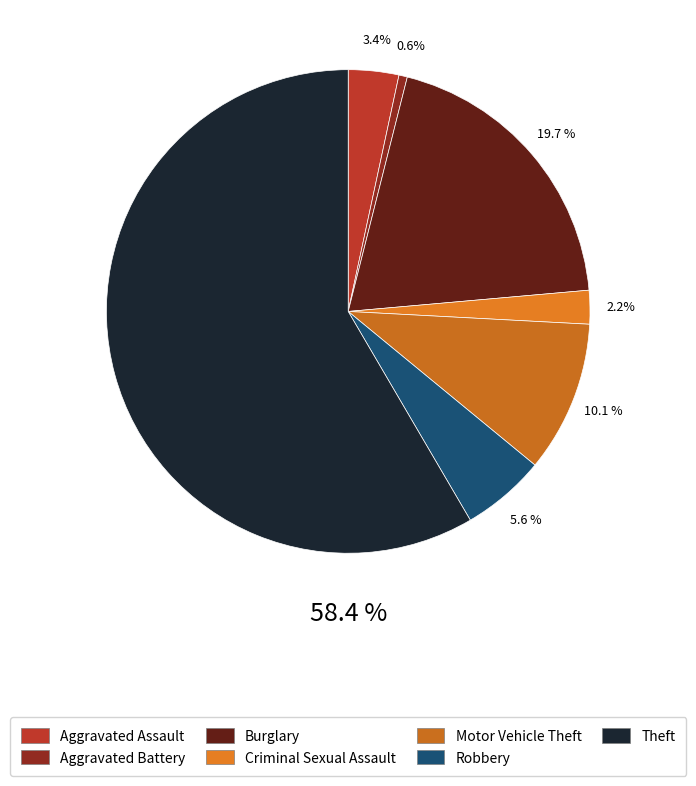

To the nearest percent, what is the difference between the largest and smallest slice percentages?

58%